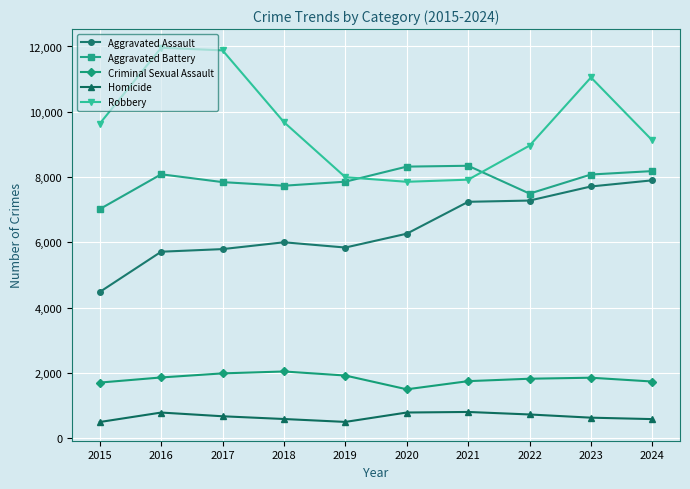

How many intersections are there between Robbery and Aggravated Battery?

2